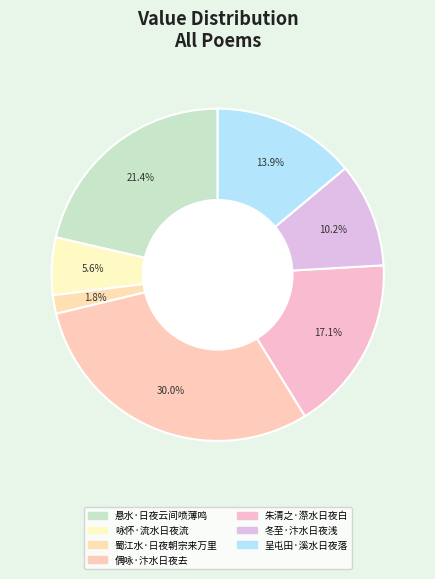

Rank the categories by value from highest to lowest.

偶咏·汴水日夜去, 悬水·日夜云间喷薄鸣, 朱清之·漈水日夜白, 呈屯田·溪水日夜落, 冬至·汴水日夜浅, 咏怀·流水日夜流, 蜀江水·日夜朝宗来万里